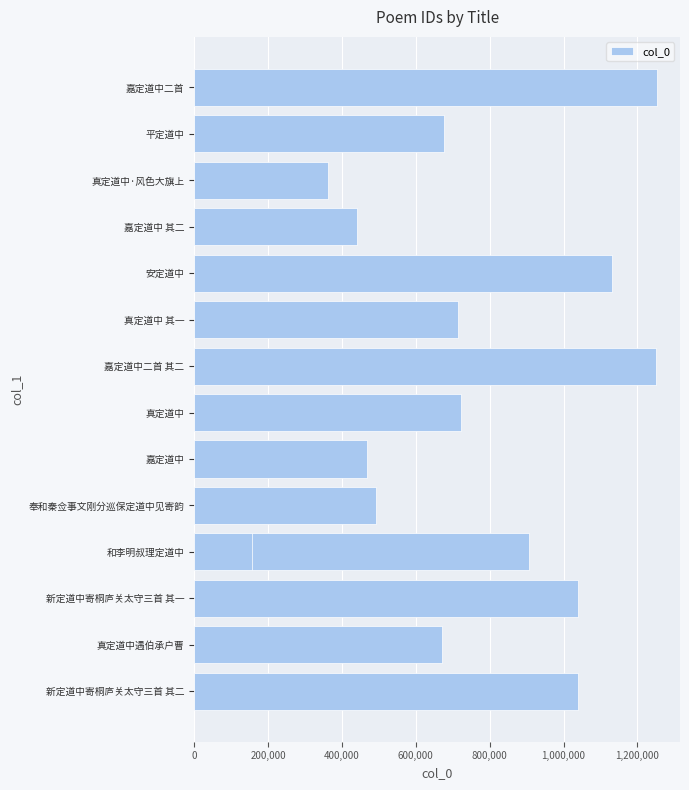

How many distinct data groups are displayed?

1